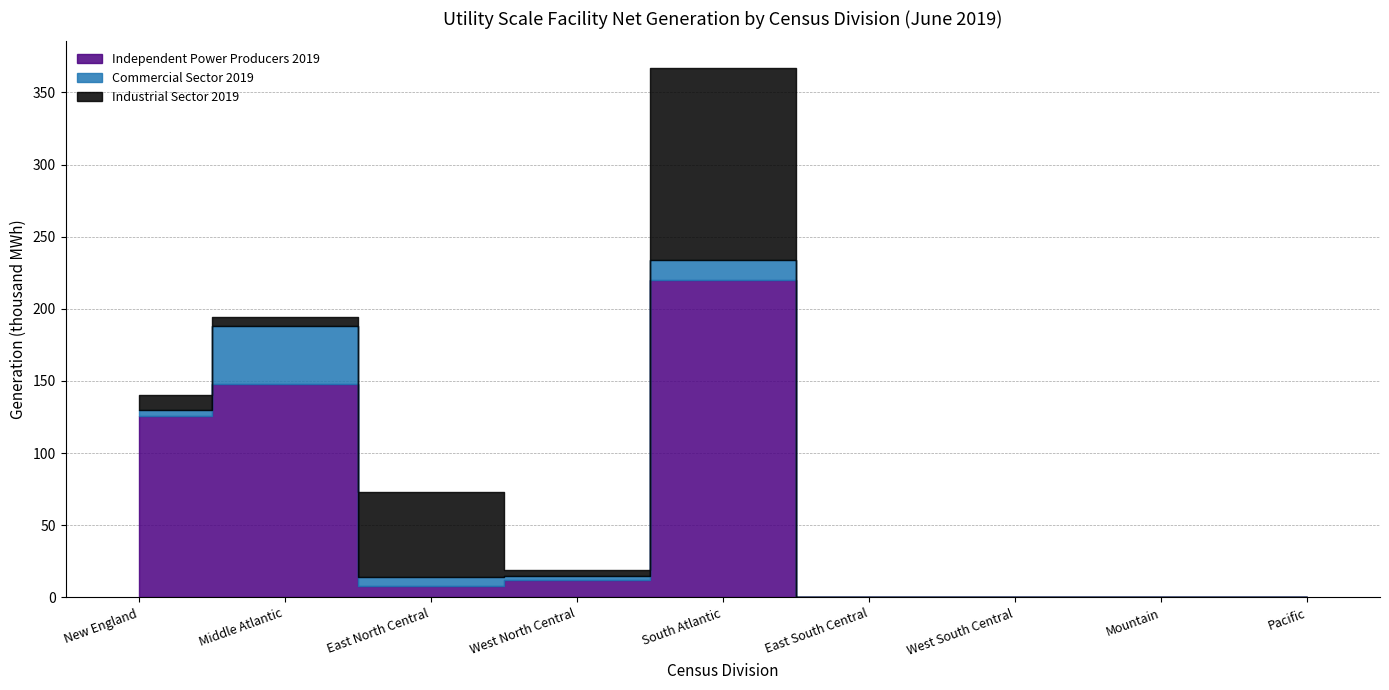

How many values in Industrial Sector 2019 are above zero?

5